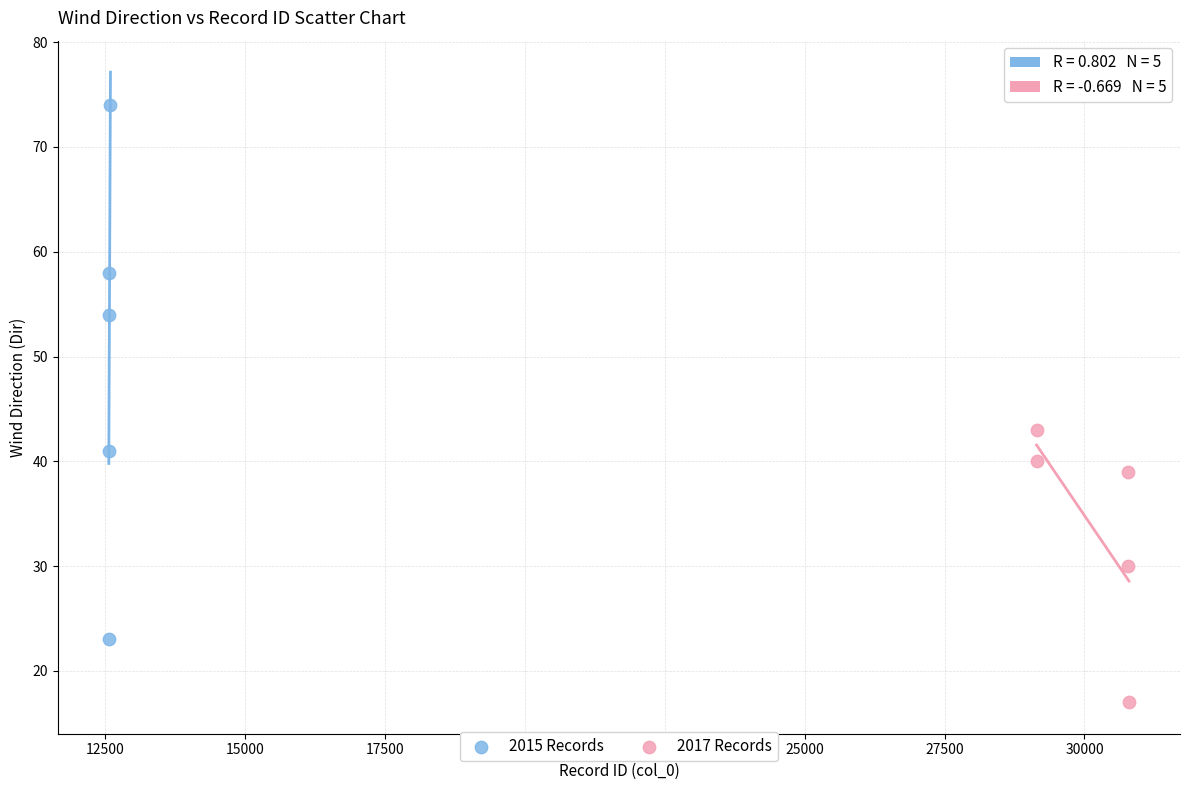

Which series reaches the minimum Y coordinate?

2017 Records